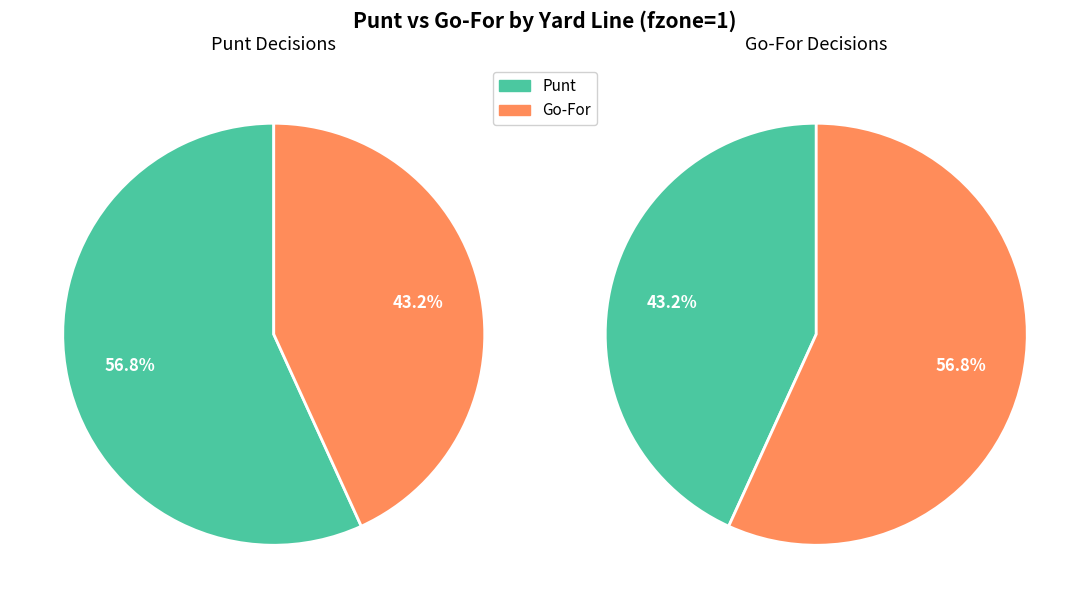

True or false: y=3 accounts for 12% of the total.

False